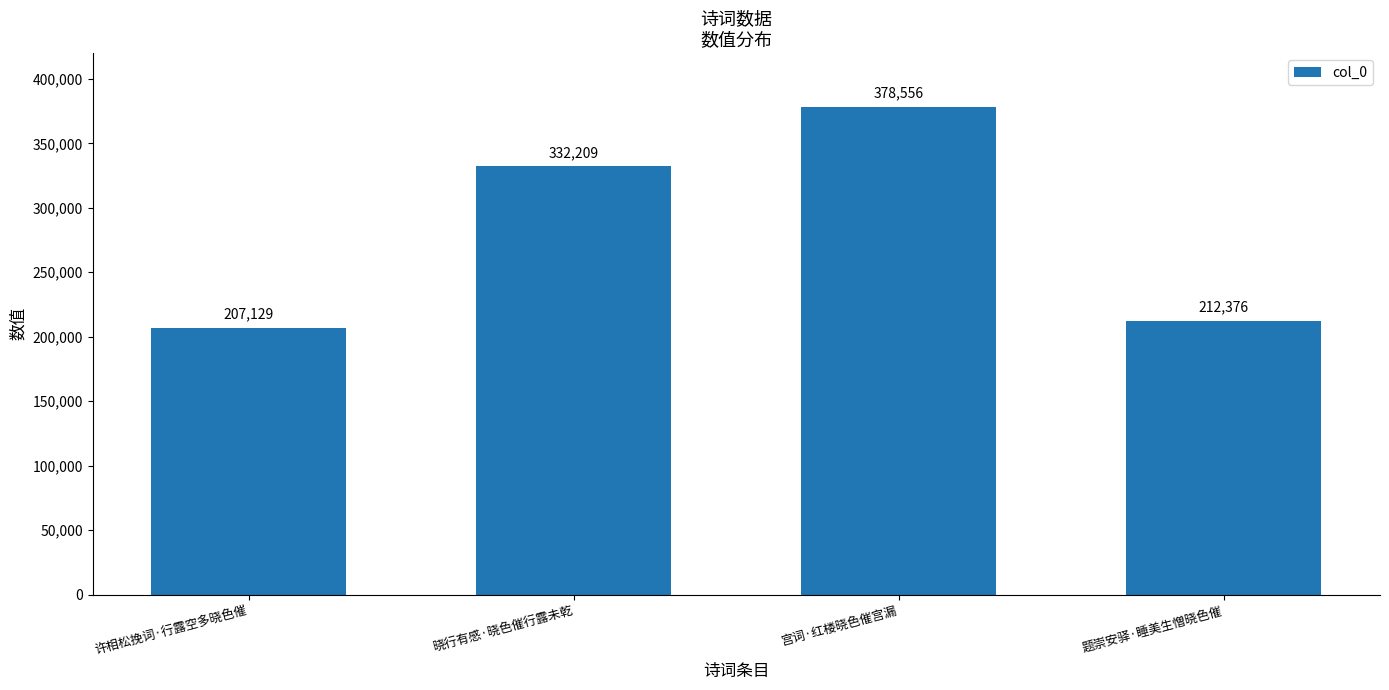

What is the label of the 1st bar from the left?

许相松挽词·行露空多晓色催